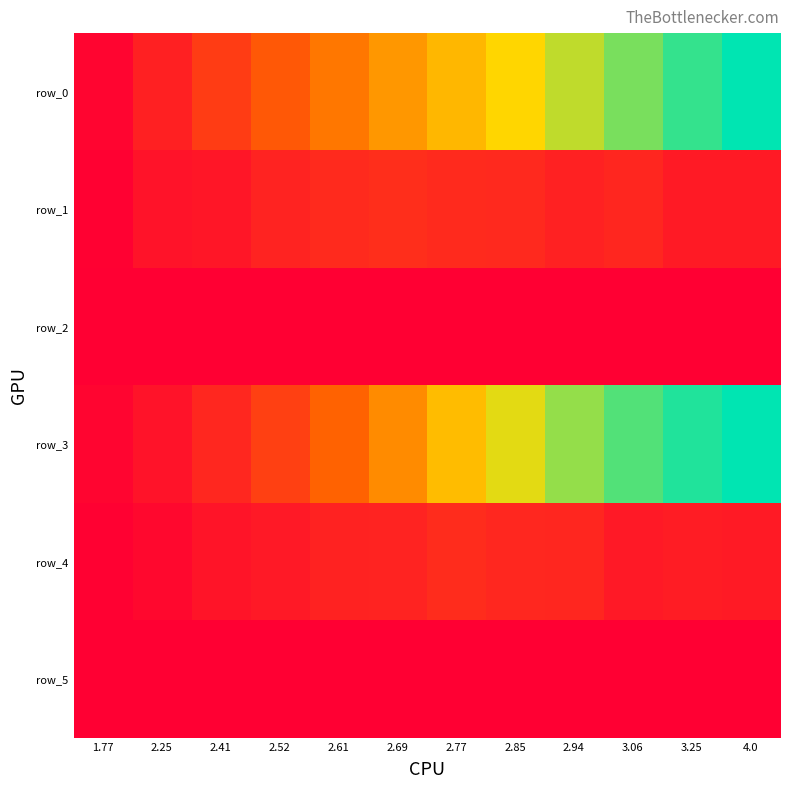

Between 1.77 and 2.52, which is larger?

2.52